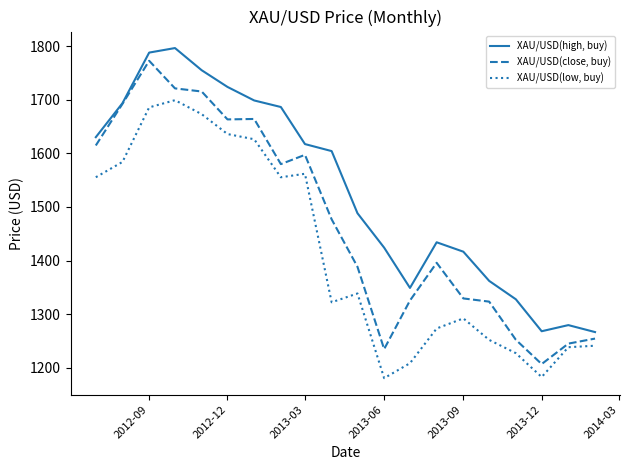

Rank the series by their maximum value, from lowest to highest.

XAU/USD(low, buy), XAU/USD(close, buy), XAU/USD(high, buy)